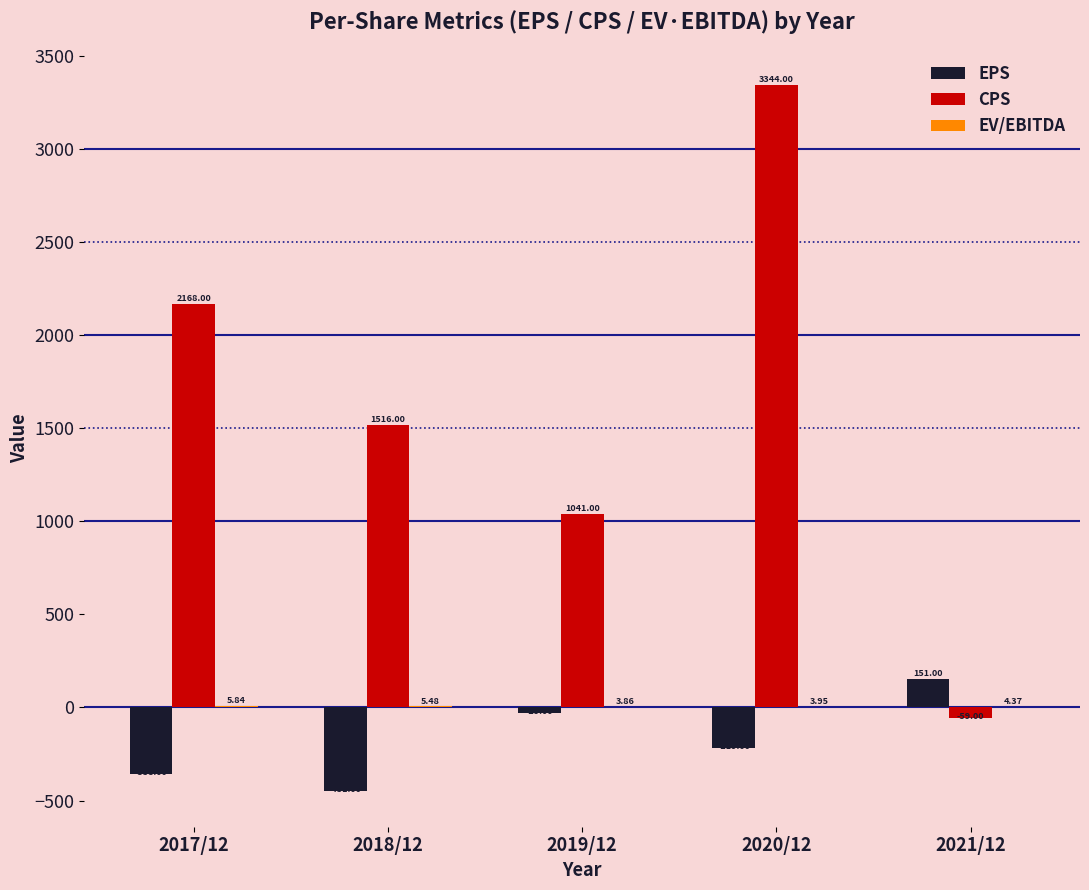

At which label does EPS reach its peak?

2021/12